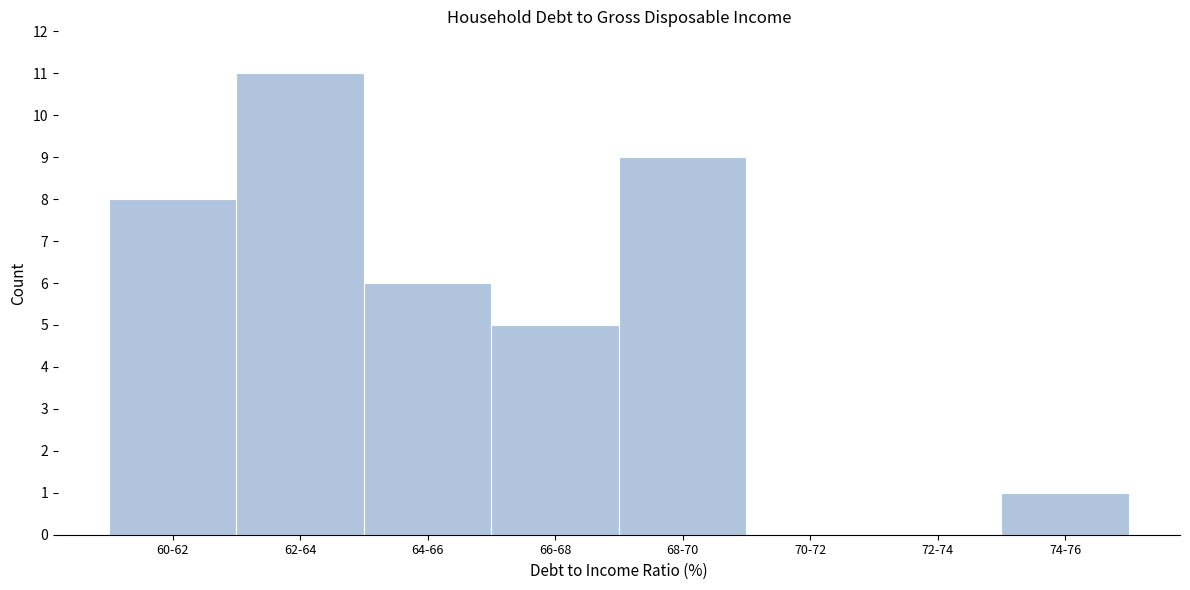

Reading right to left, what are all the values shown in this chart?

74-76=1	72-74=0	70-72=0	68-70=9	66-68=5	64-66=6	62-64=11	60-62=8